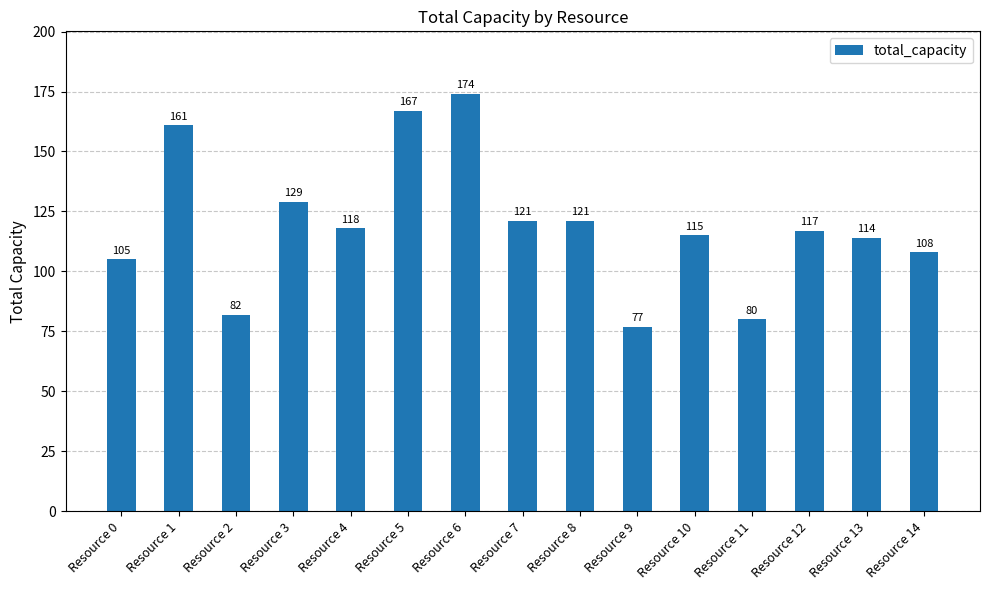

Is it true that the value at Resource 11 is 80?

True